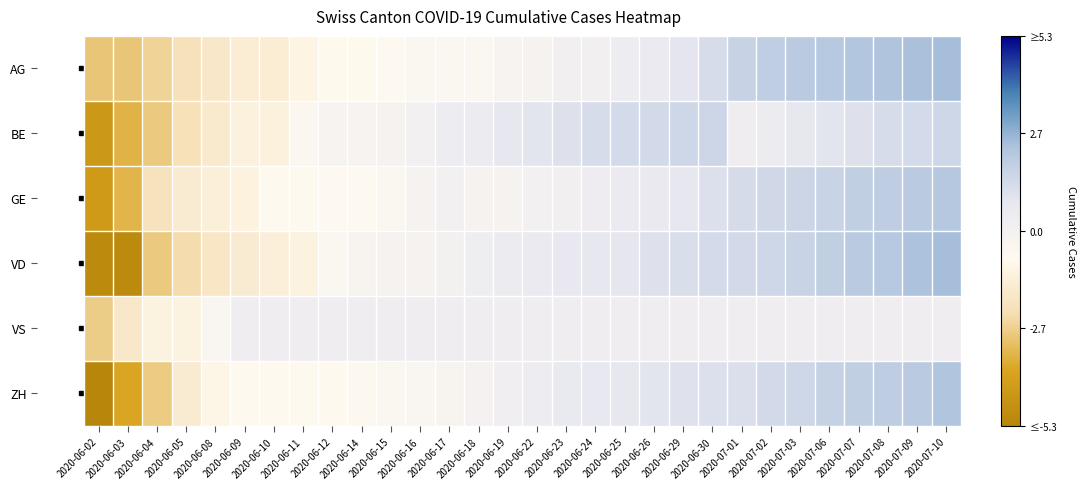

What is the greatest value displayed?

2.4